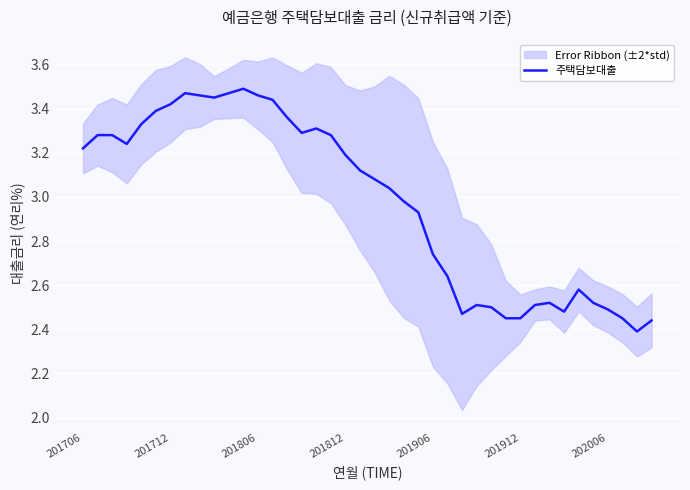

True or false: the data shows 3.5 at 34.

False